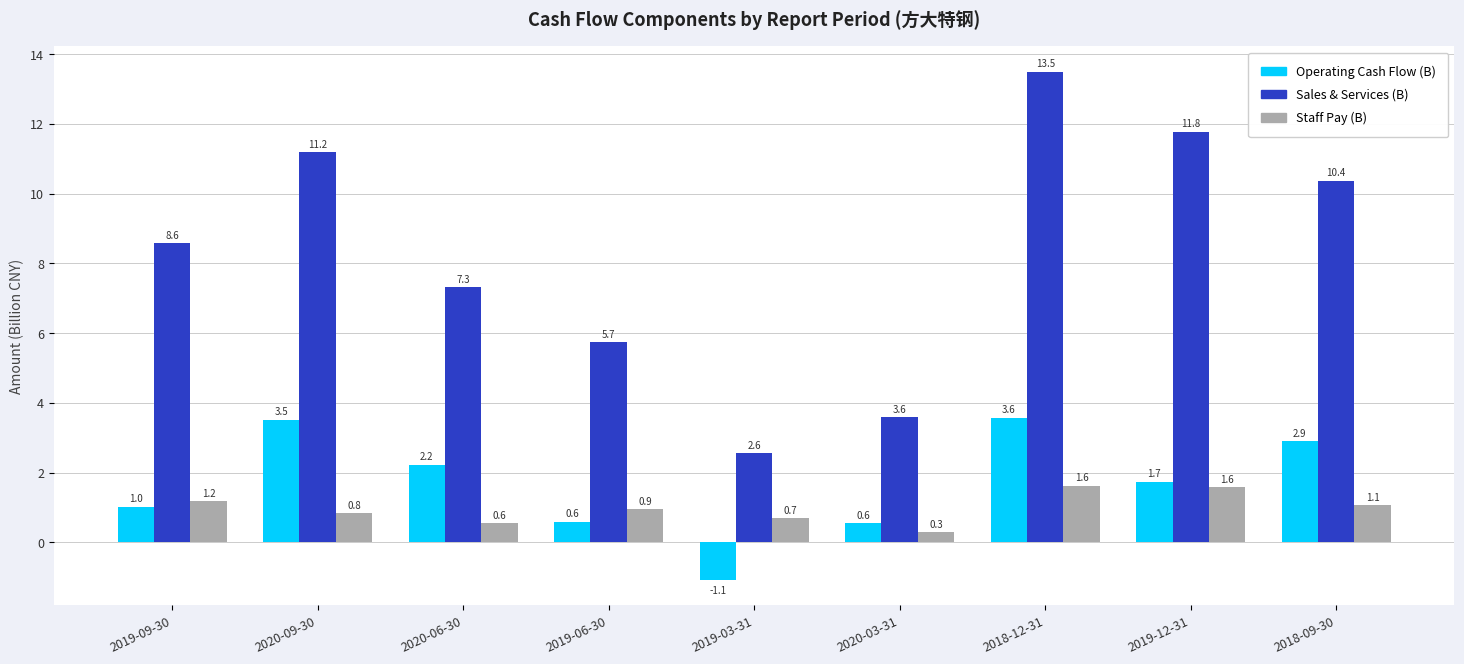

How many values in the Sales & Services (B) series are below 8?

4